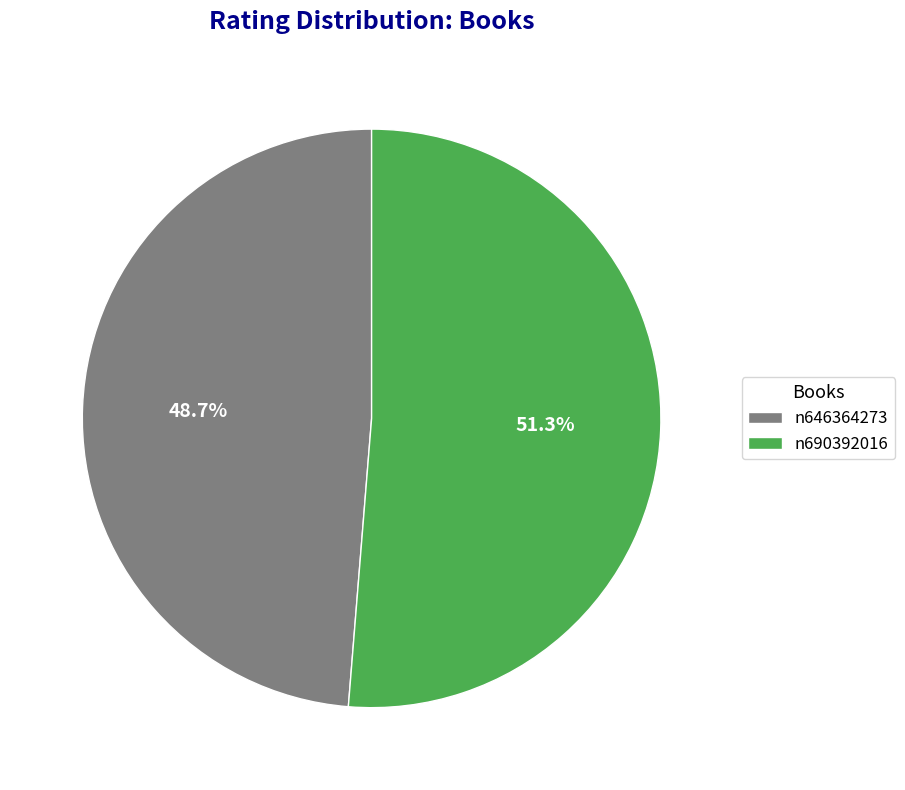

Does any single category account for the majority?

Yes